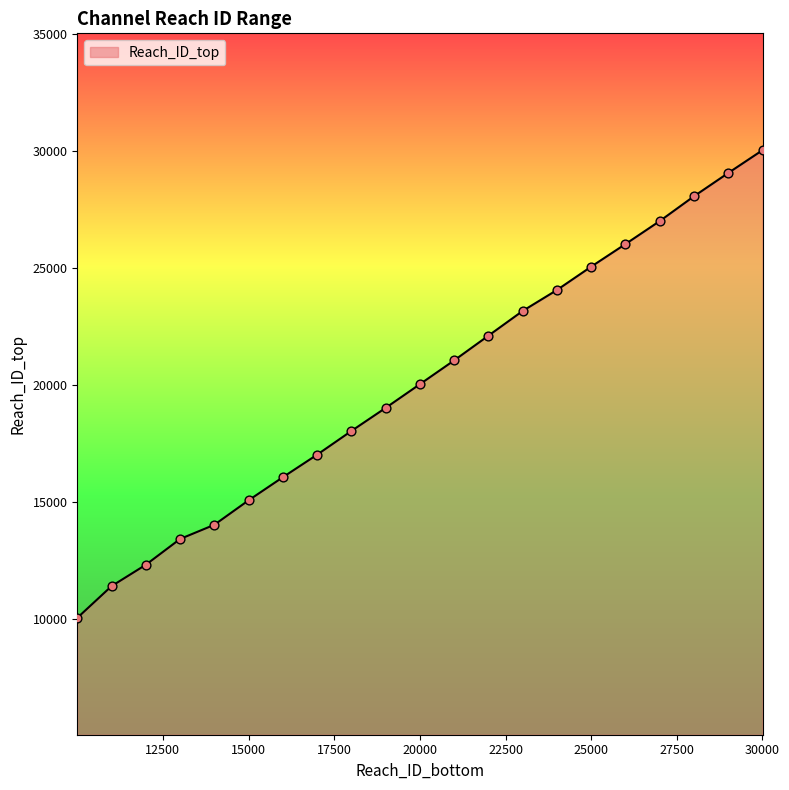

What is the maximum value shown in the chart?

30044